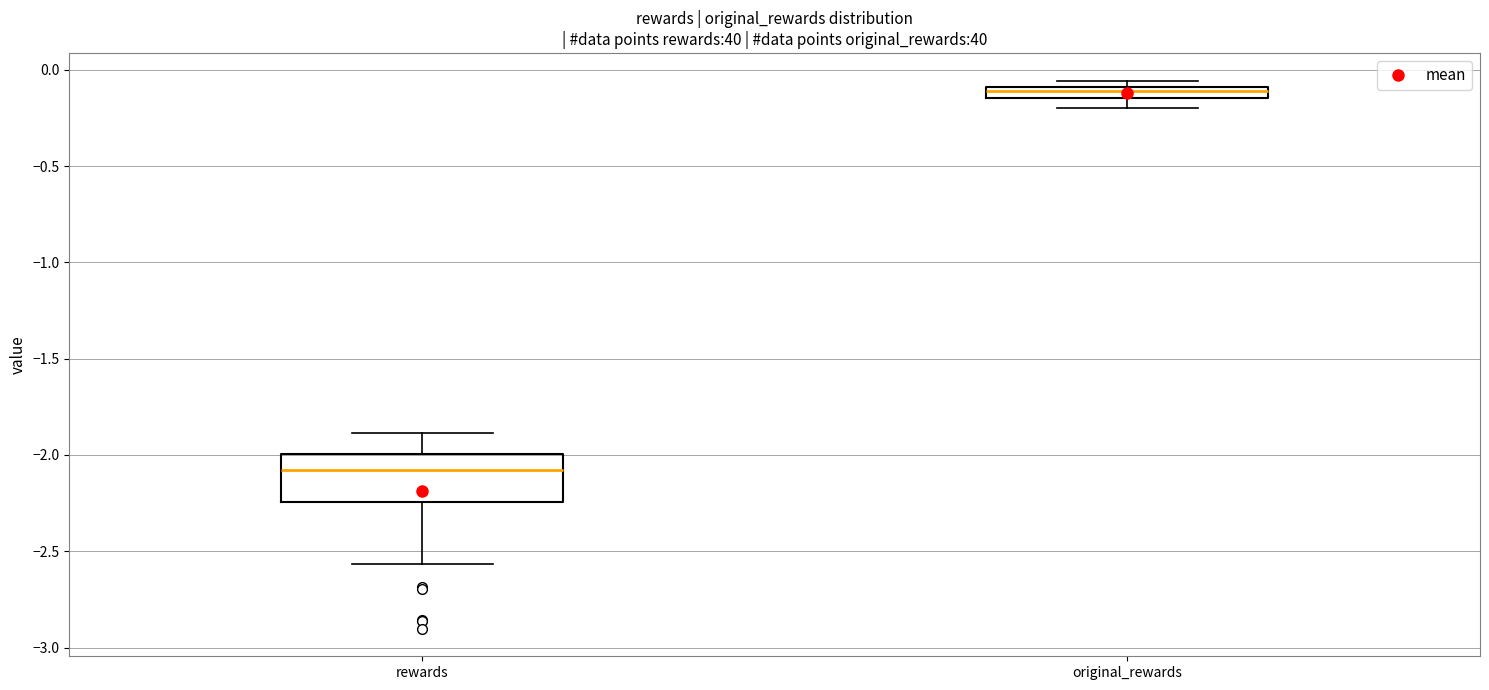

Comparing the boxes themselves (not the whiskers), which one is the tallest?

rewards